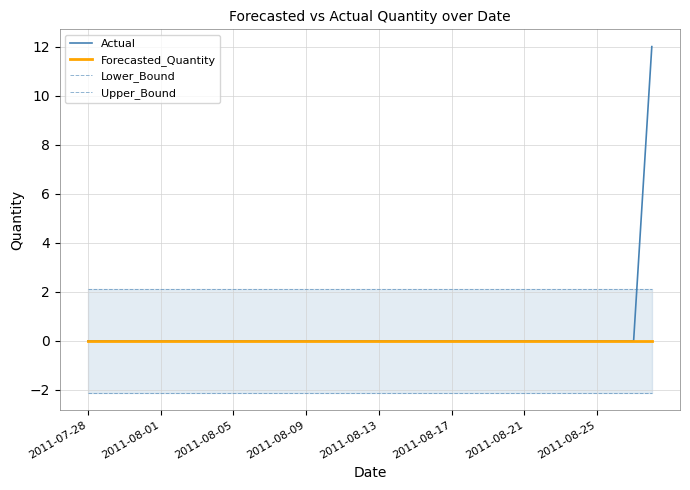

Rank the series by their maximum value, from highest to lowest.

Actual, Upper_Bound, Forecasted_Quantity, Lower_Bound